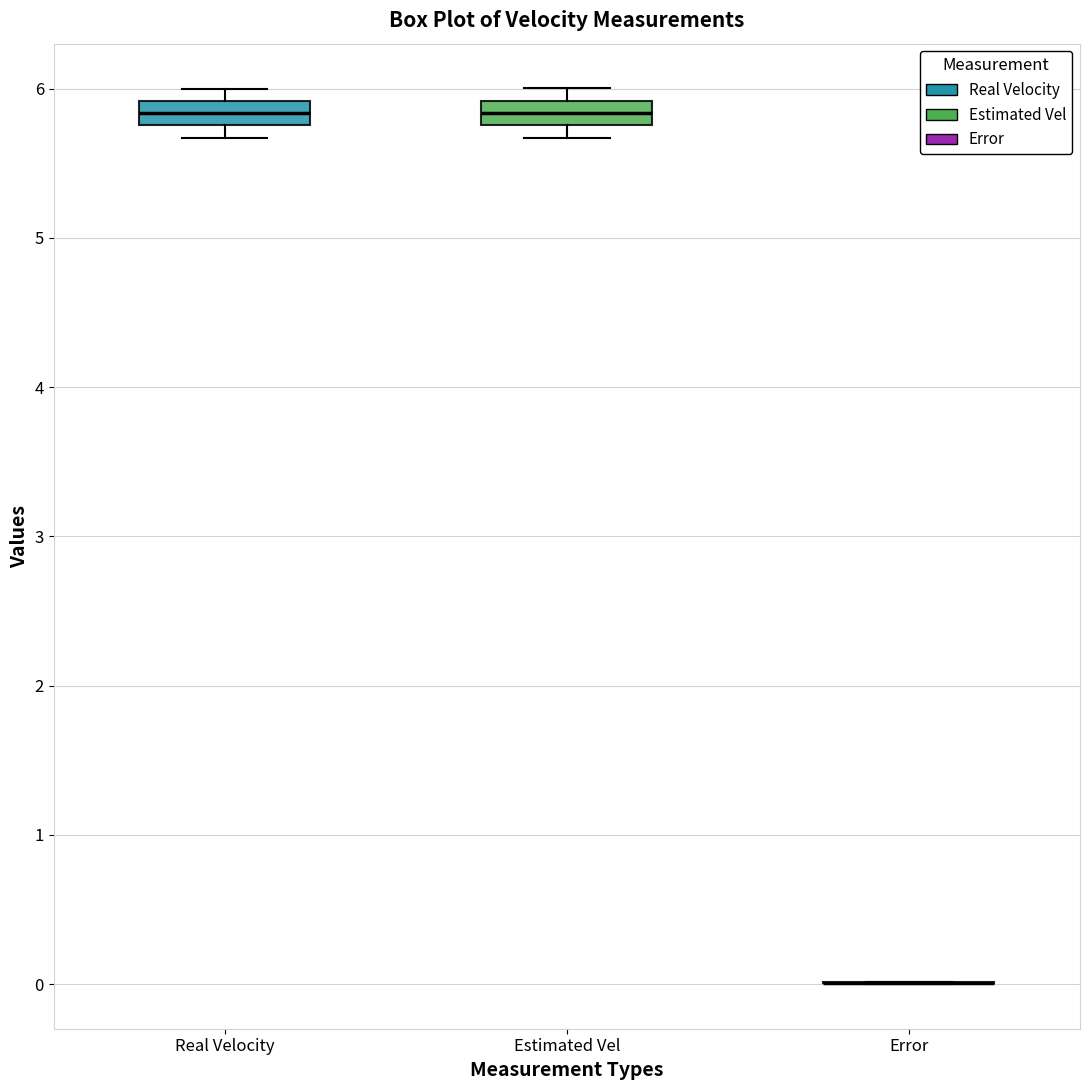

Reading left to right, transcribe this box plot: for each box, give where its median line is, the range the box spans, and where its two whiskers end, as read against the y-axis. The values are not printed on the chart, so give them approximately, as read against the axis.

Real Velocity: median 5.8 (inside the box), box 5.8 to 5.9, whiskers 5.7 to 6.0
Estimated Vel: median 5.8 (inside the box), box 5.8 to 5.9, whiskers 5.7 to 6.0
Error: box collapsed to a line at 0.0, whiskers 0.0 to 0.0